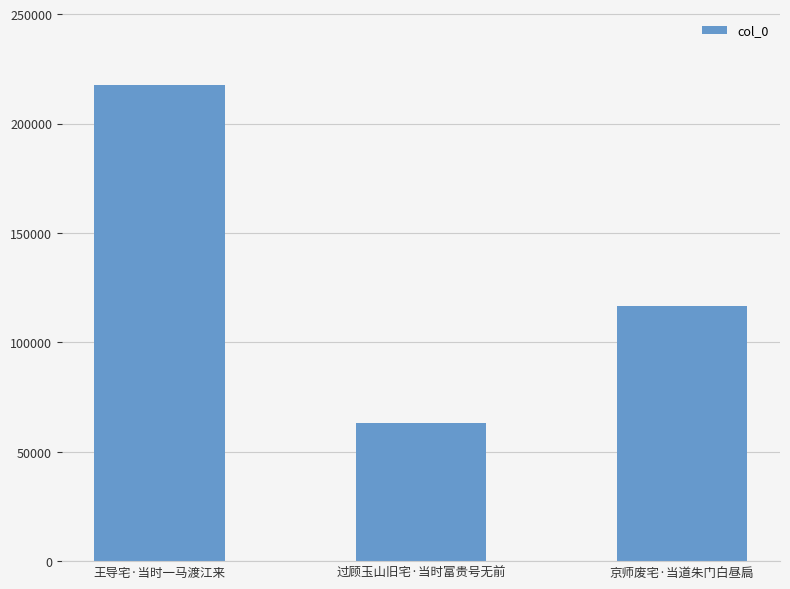

Where does the data first go above 116547?

王导宅·当时一马渡江来